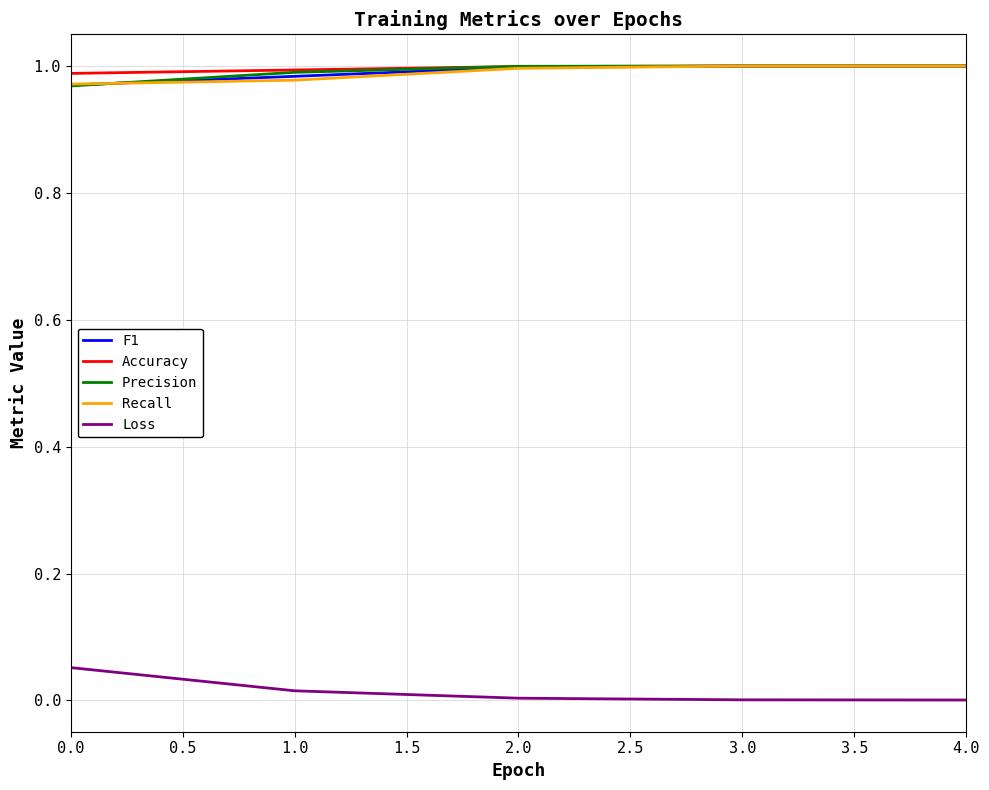

What is the difference between the highest and lowest values at 0.0?

0.9